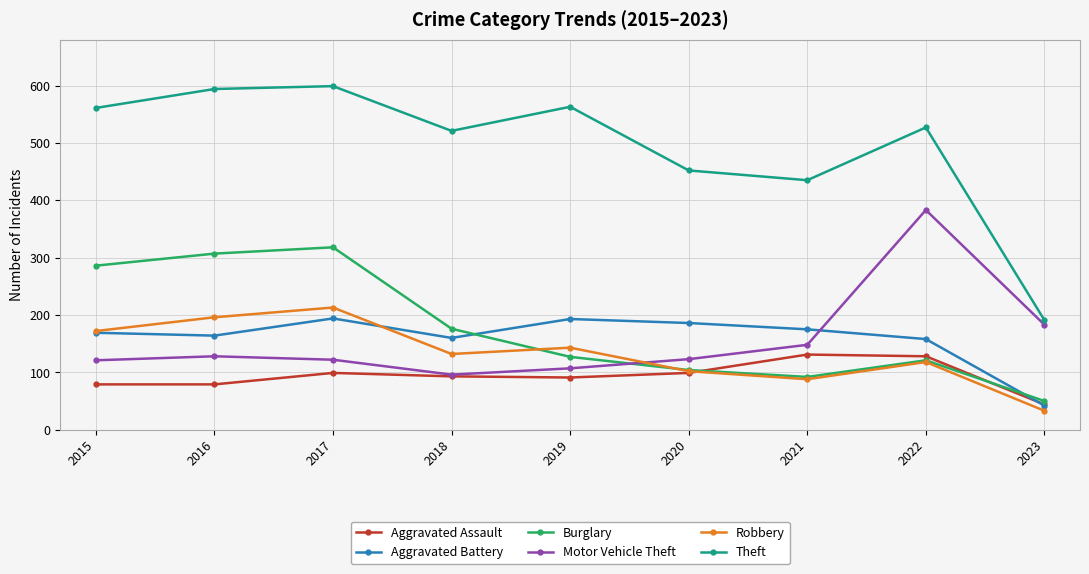

Which series has the largest total across all categories?

Theft